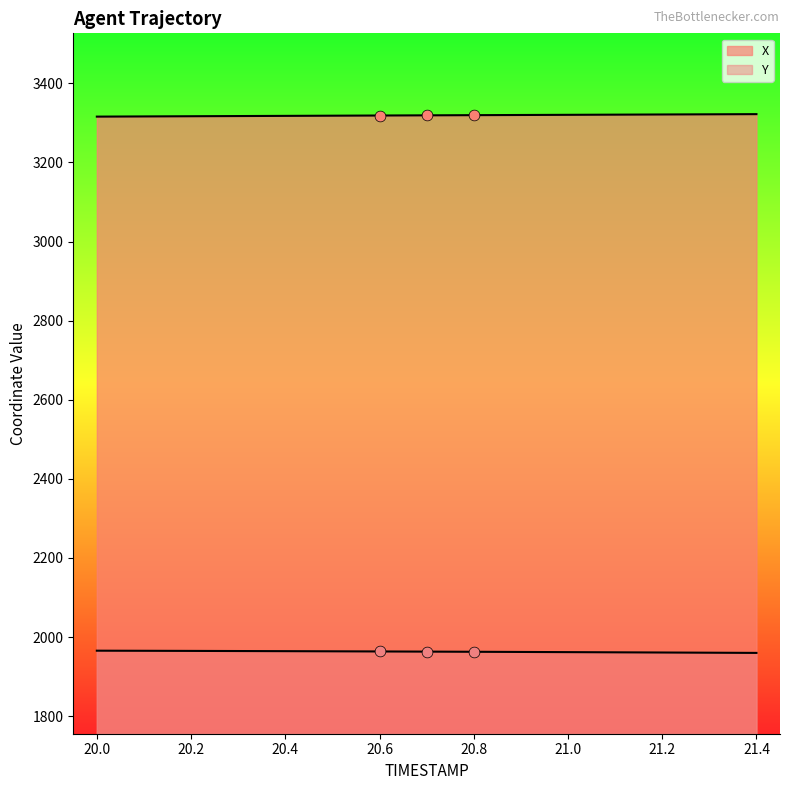

Which series reaches the maximum Y coordinate?

X